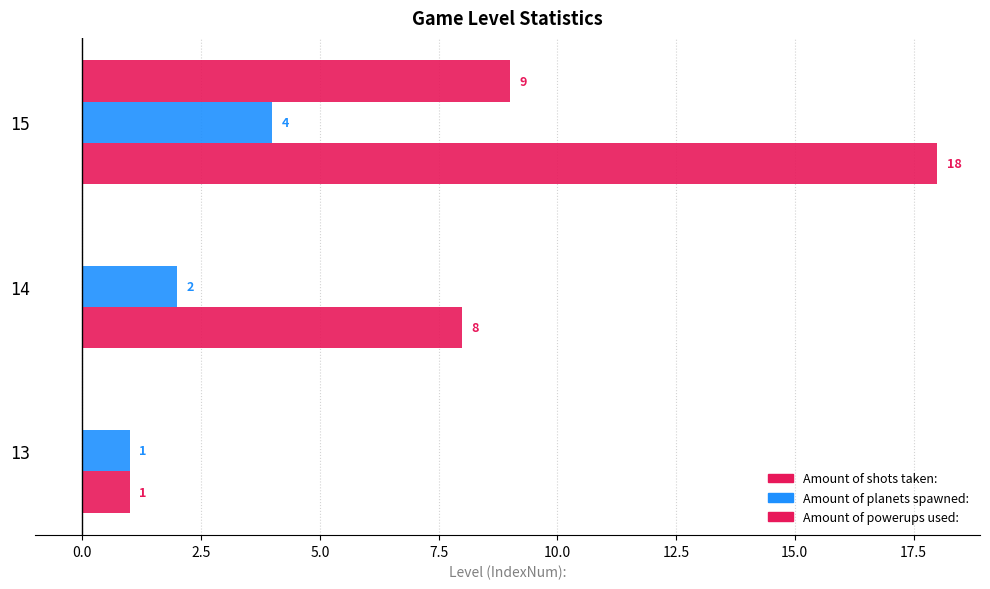

How many data points in Amount of powerups used: are above 0?

1